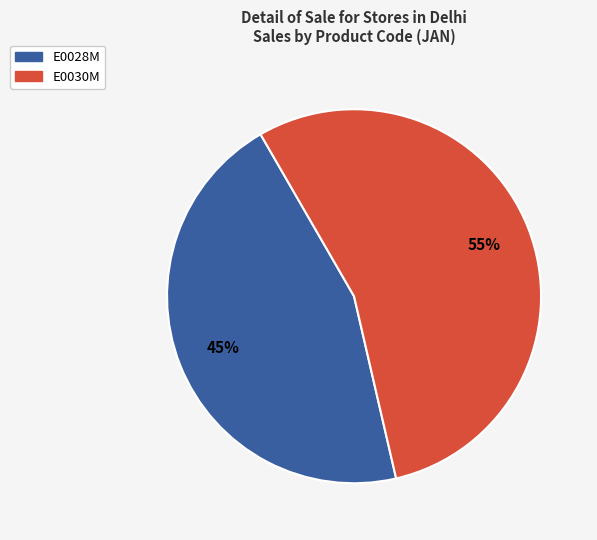

Count the number of slices in the pie.

2